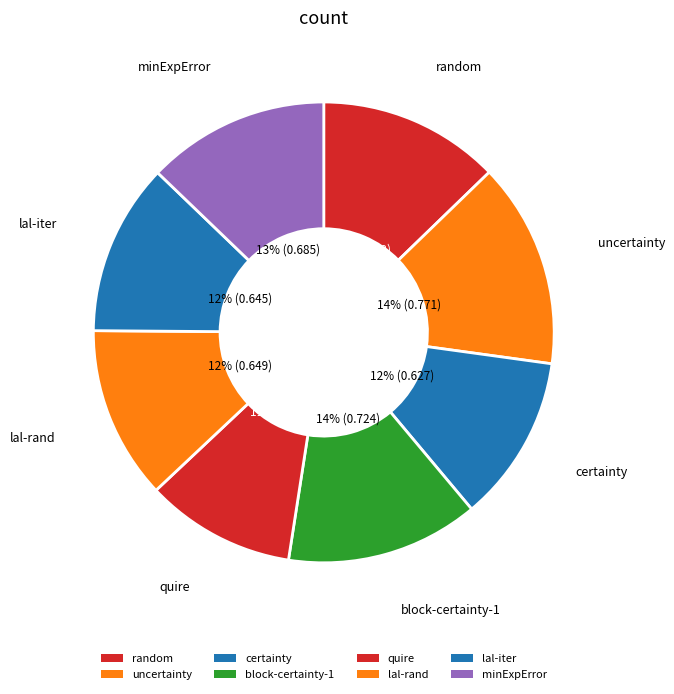

How many segments does this pie chart have?

8